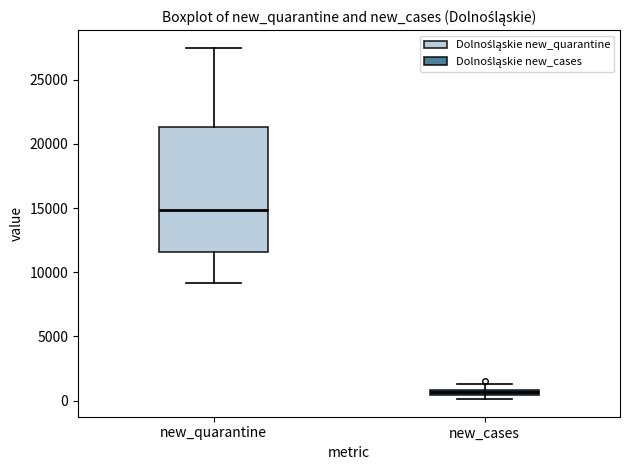

Which box has the highest median line?

new_quarantine